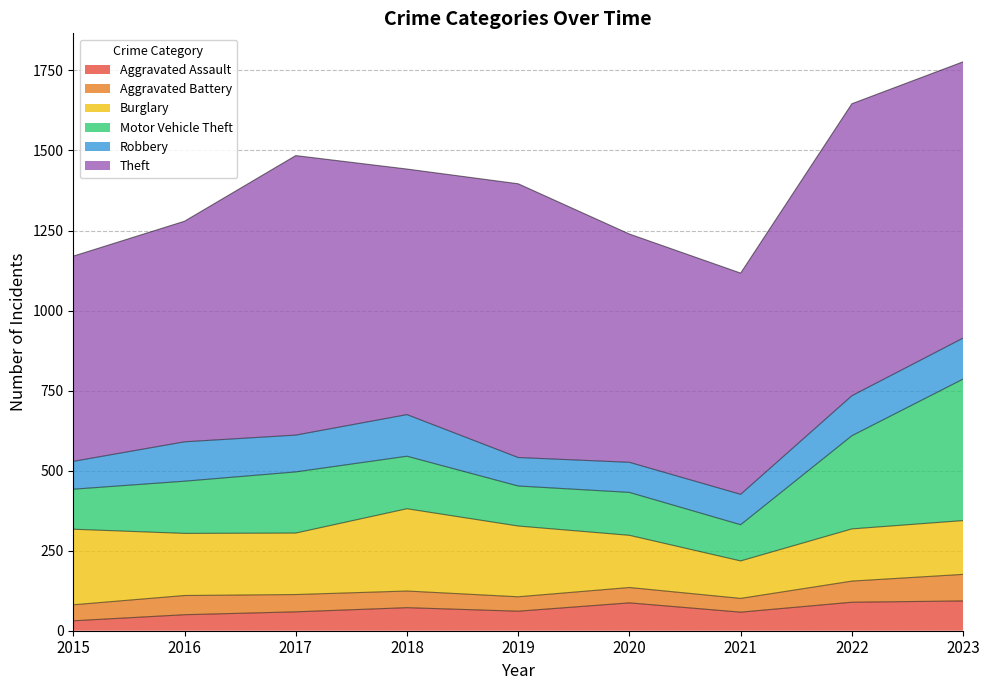

Rank the series by their maximum value, from highest to lowest.

Theft, Motor Vehicle Theft, Burglary, Robbery, Aggravated Assault, Aggravated Battery